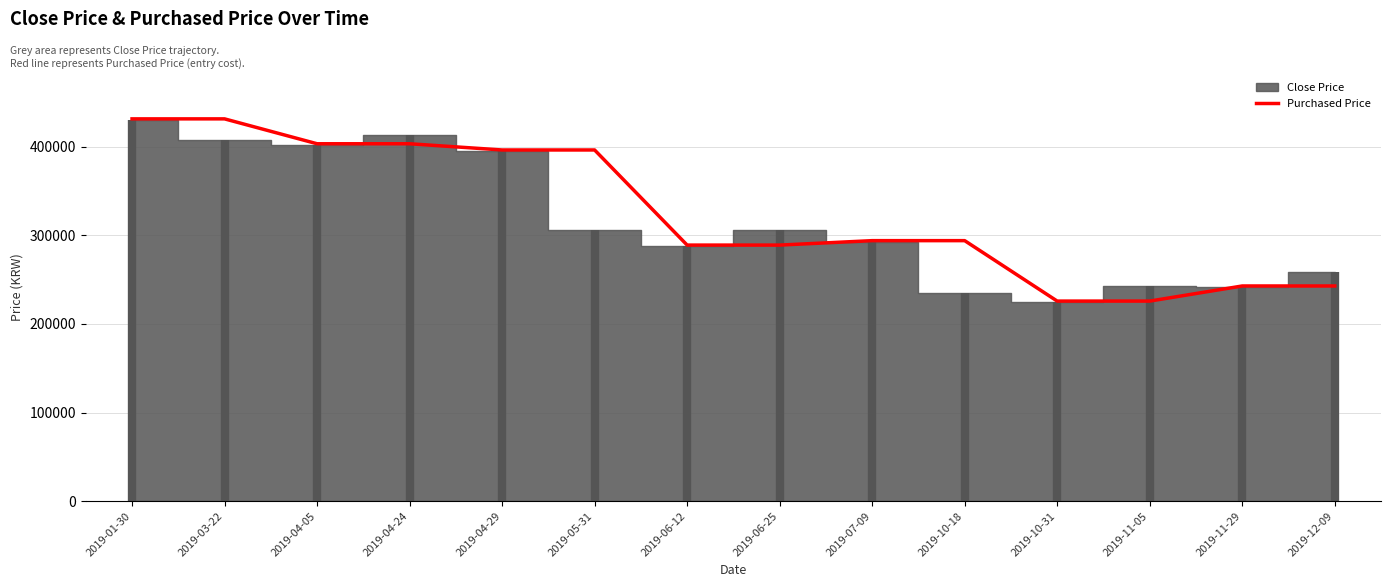

Approximately how many times larger is the value at 2019-07-09 compared to 2019-11-05?

1.3